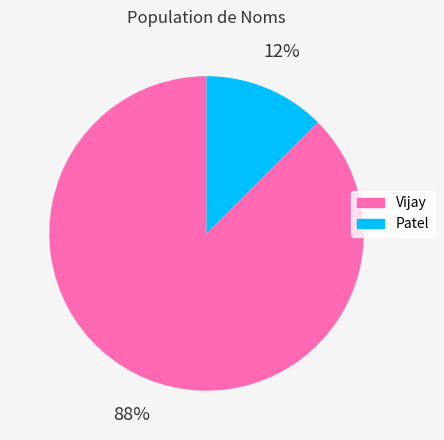

To the nearest percent, what is the average slice percentage?

50%